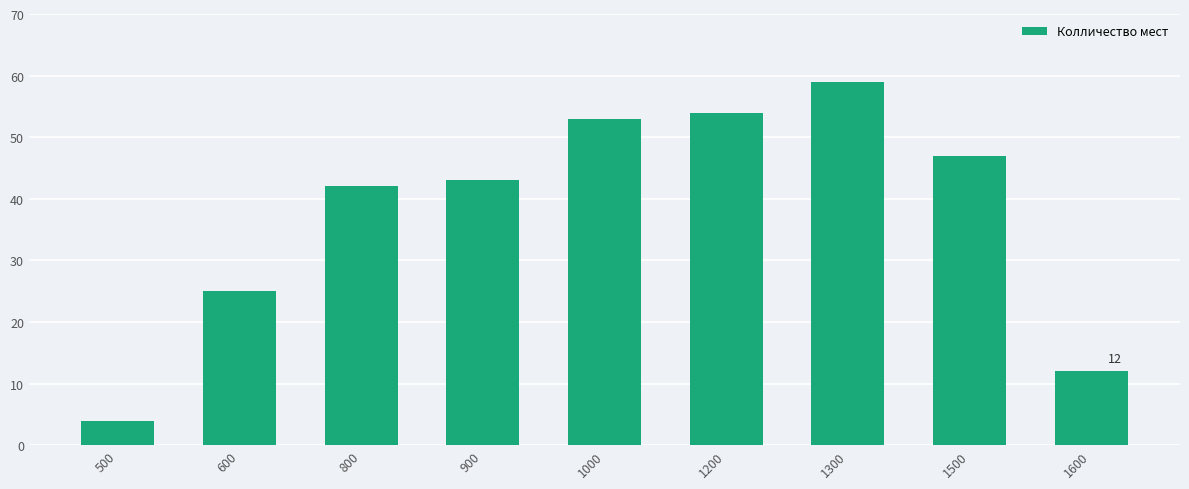

What is the sum of all values?

339